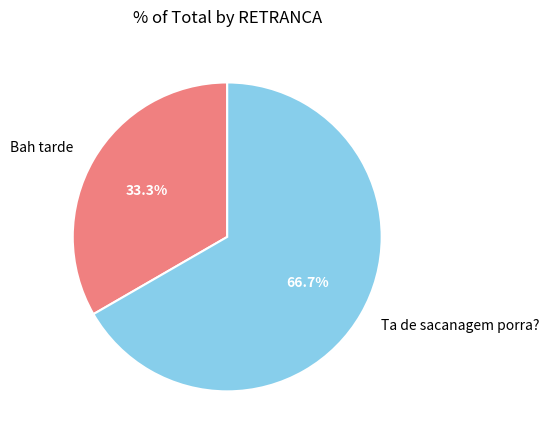

What is the largest slice in the pie chart?

Ta de sacanagem porra?